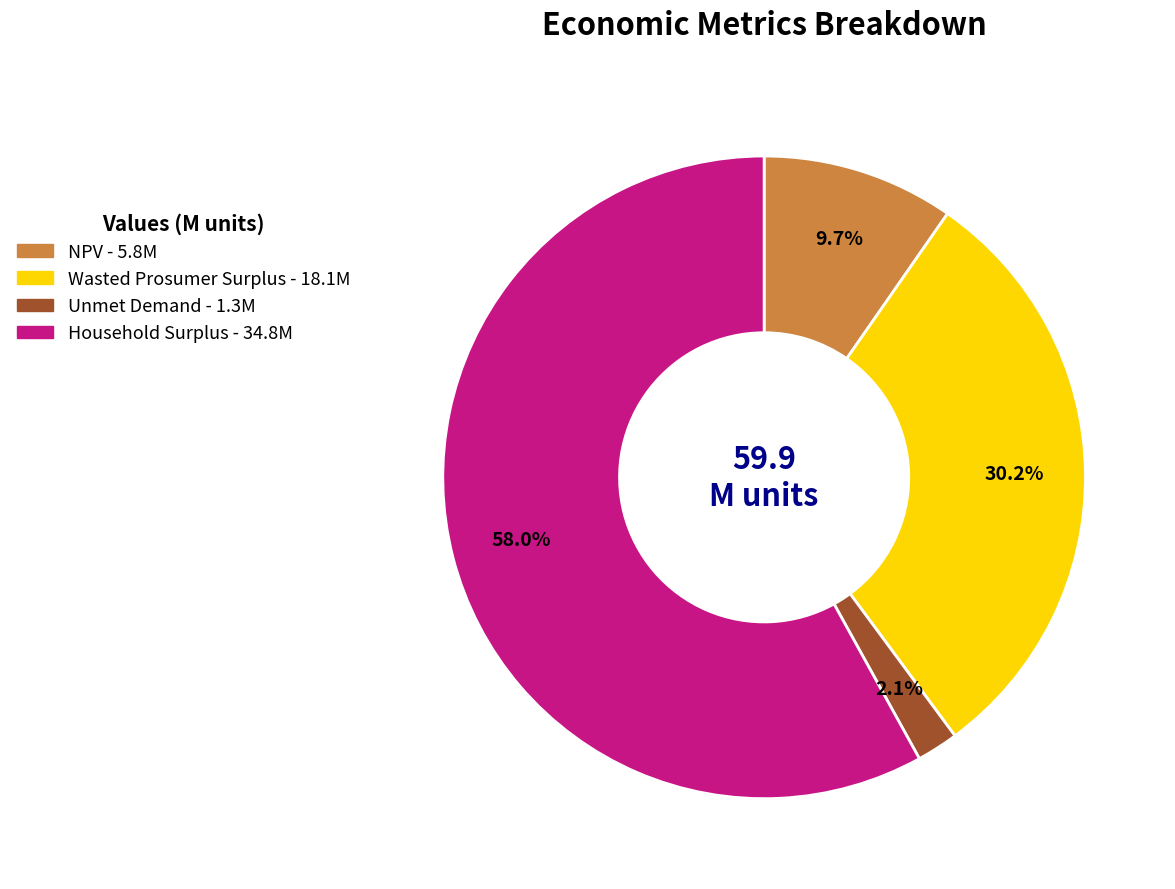

How many segments does this pie chart have?

4